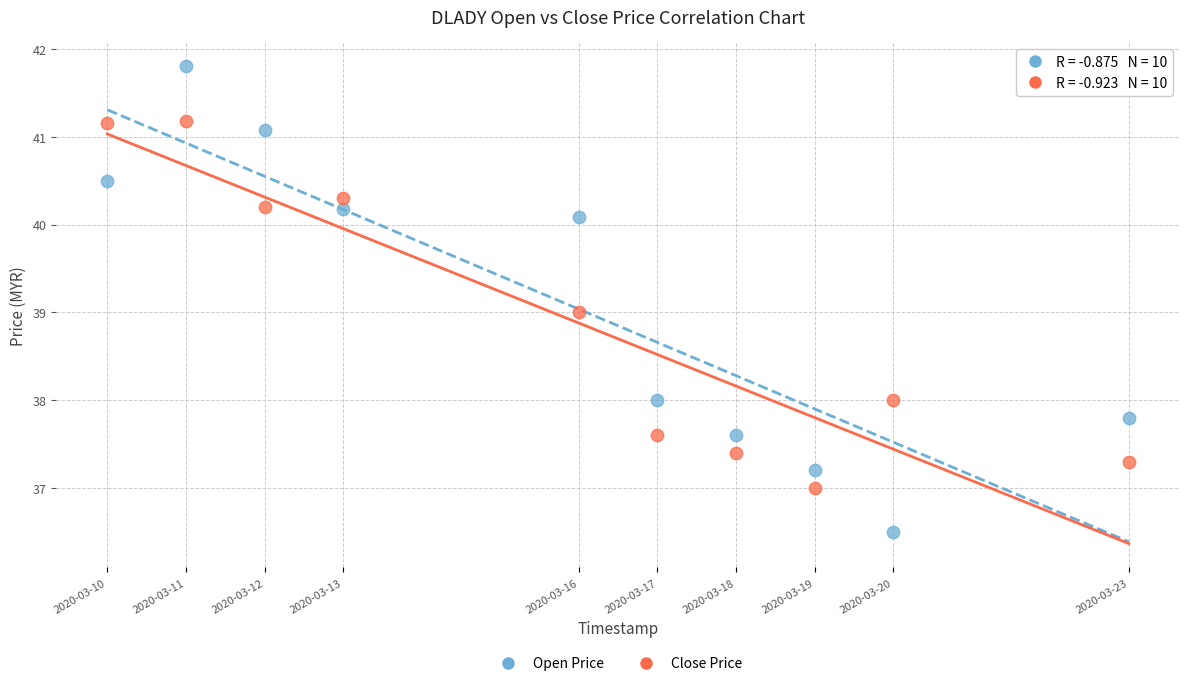

Across all data points, what is the range of X values (max minus min)?

1.0